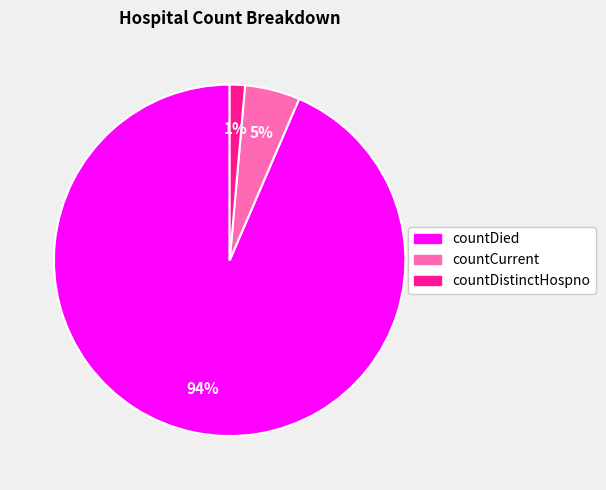

To the nearest percent, what is the average slice percentage?

33%